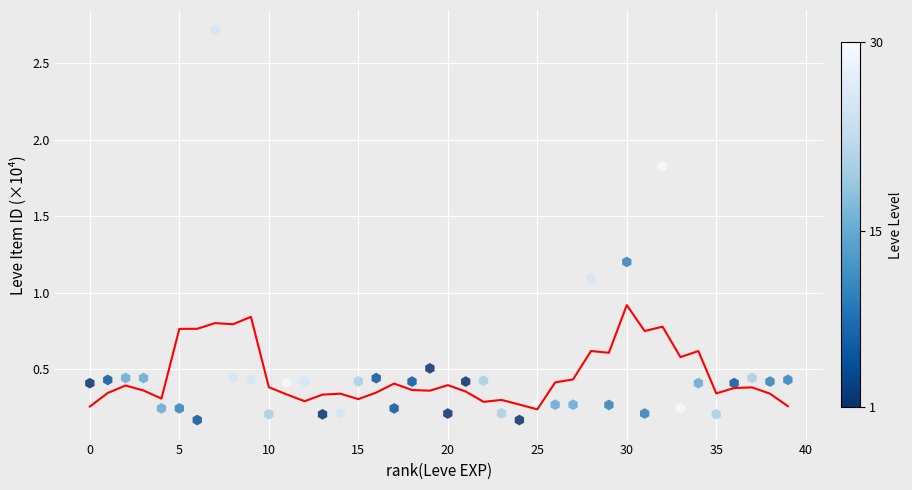

What Y value in the scatter plot is closest to 1?

1.1